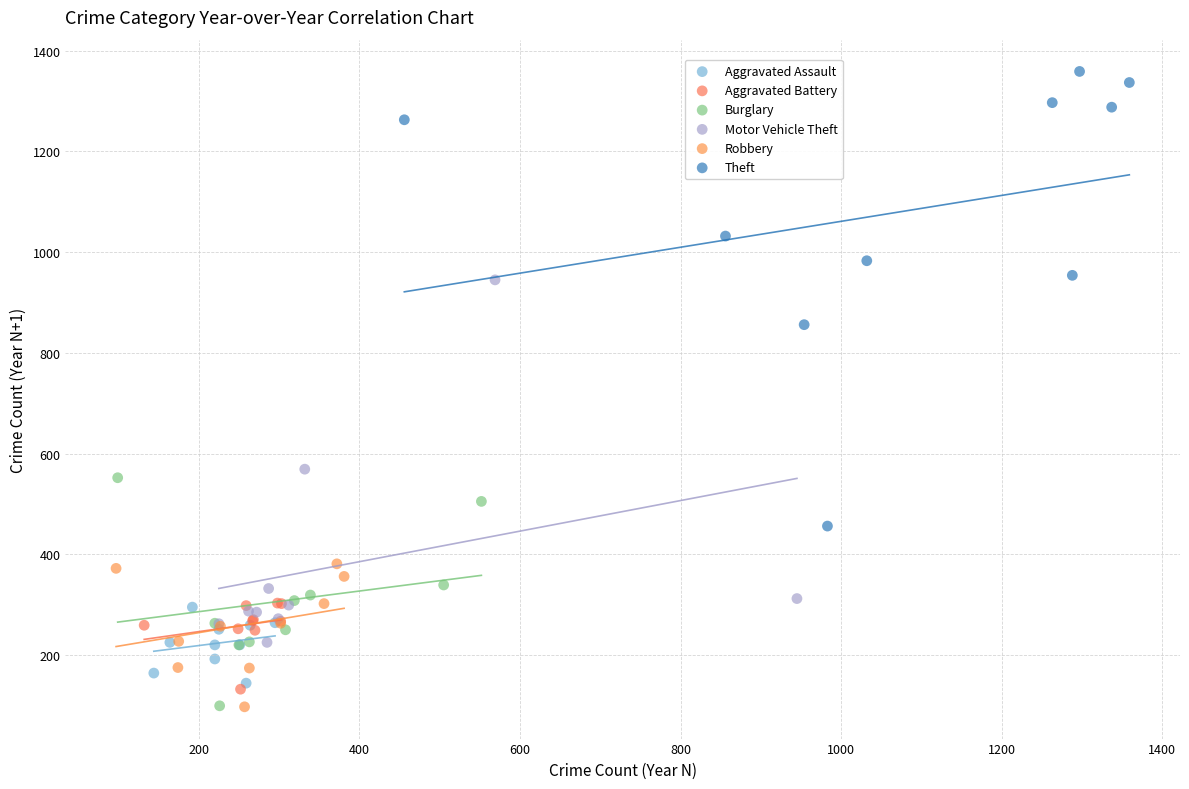

What are all the series names shown in the legend?

Aggravated Assault, Aggravated Battery, Burglary, Motor Vehicle Theft, Robbery, Theft